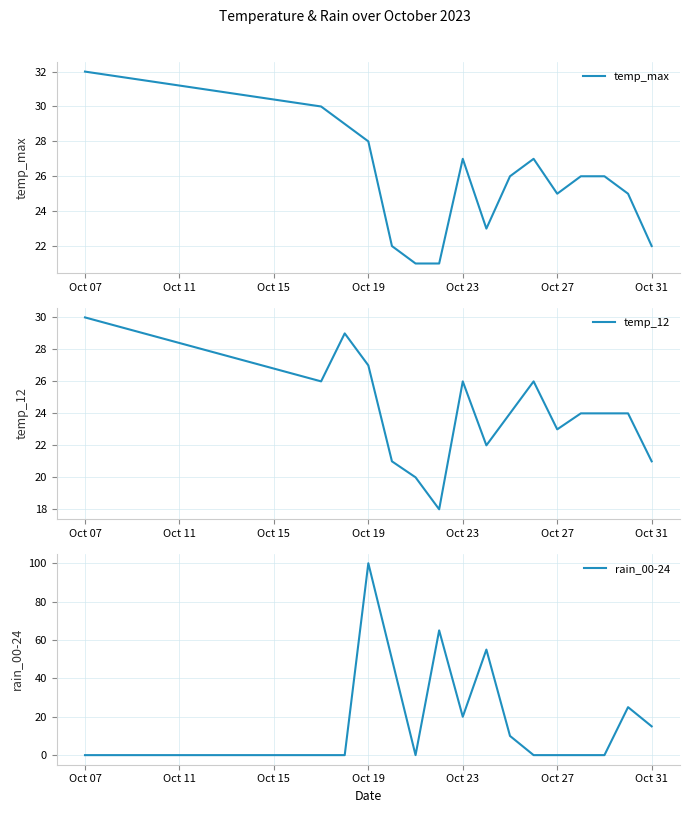

How many values in rain_00-24 are above zero?

8